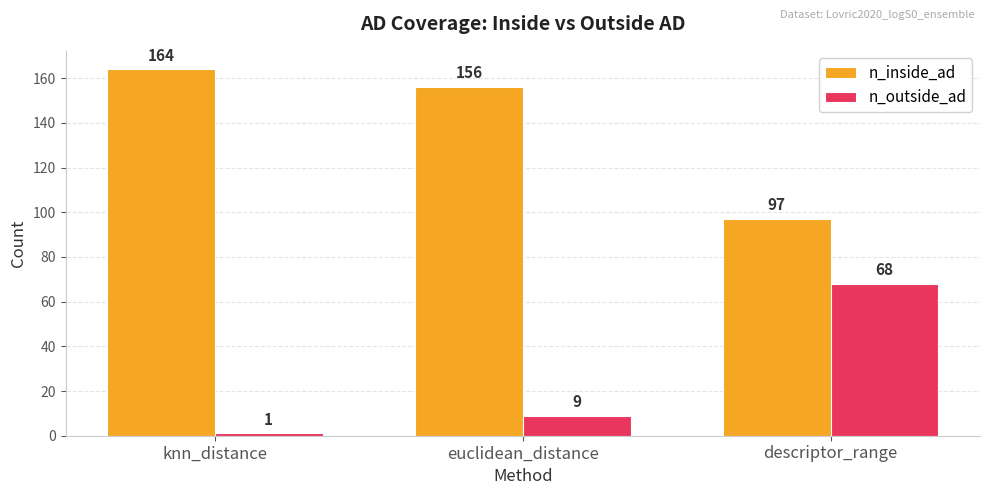

What is the value of the n_outside_ad bar at the 3rd from the left?

68